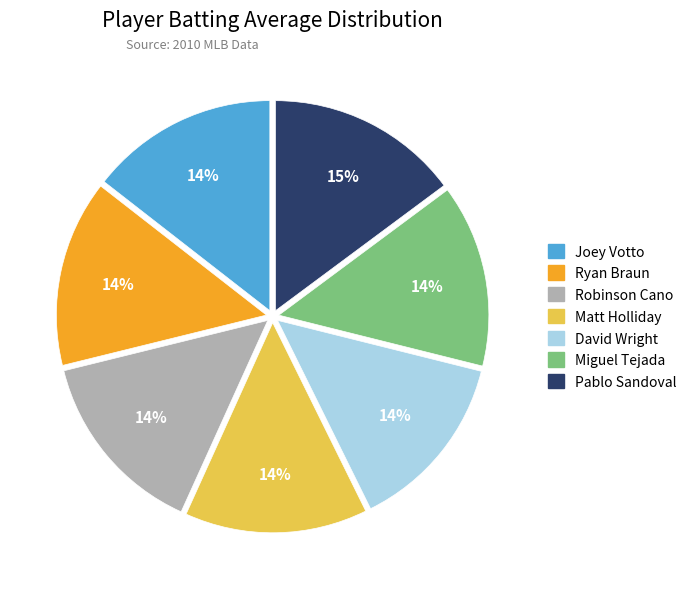

To the nearest percent, what percentage of the pie is Miguel Tejada?

14%